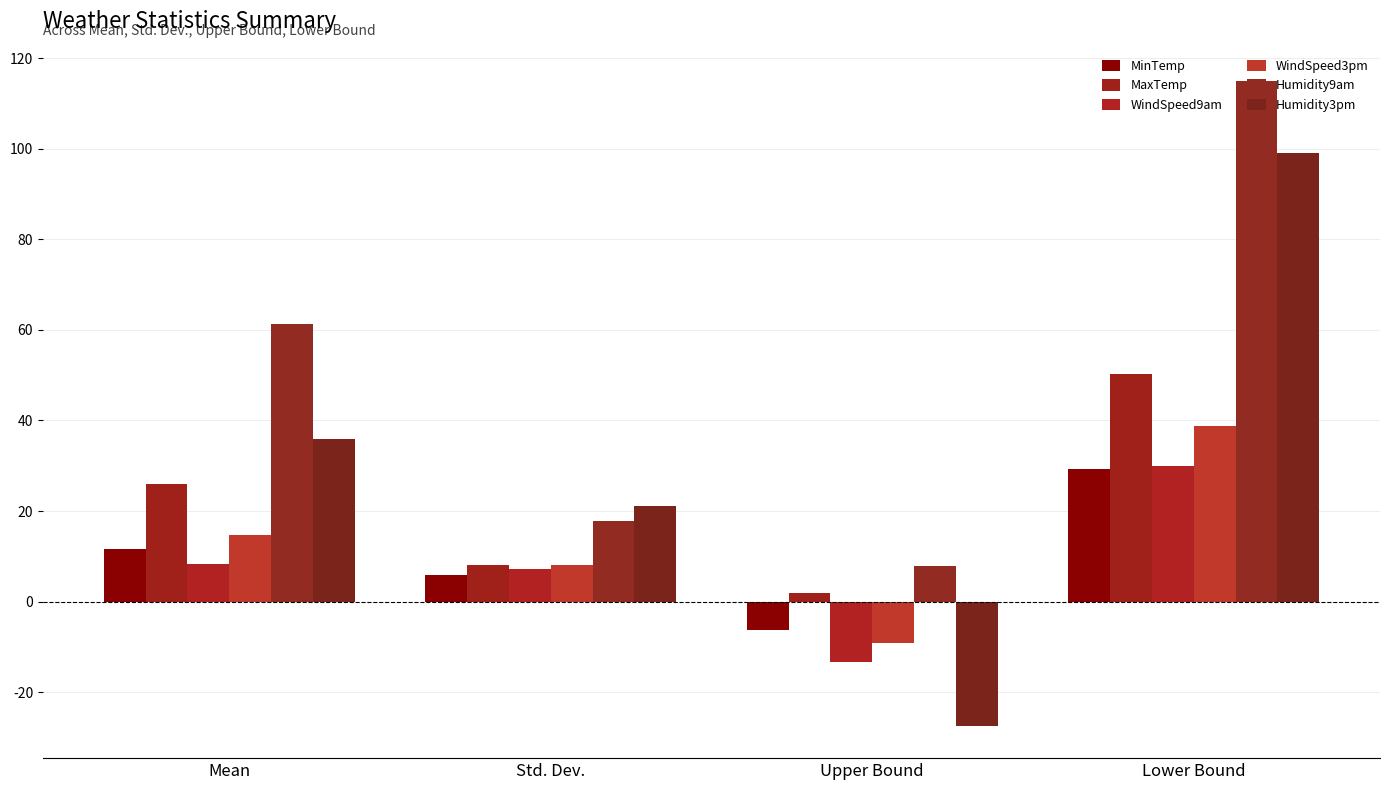

The WindSpeed9am series shows -8.5 at Upper Bound. True or false?

False